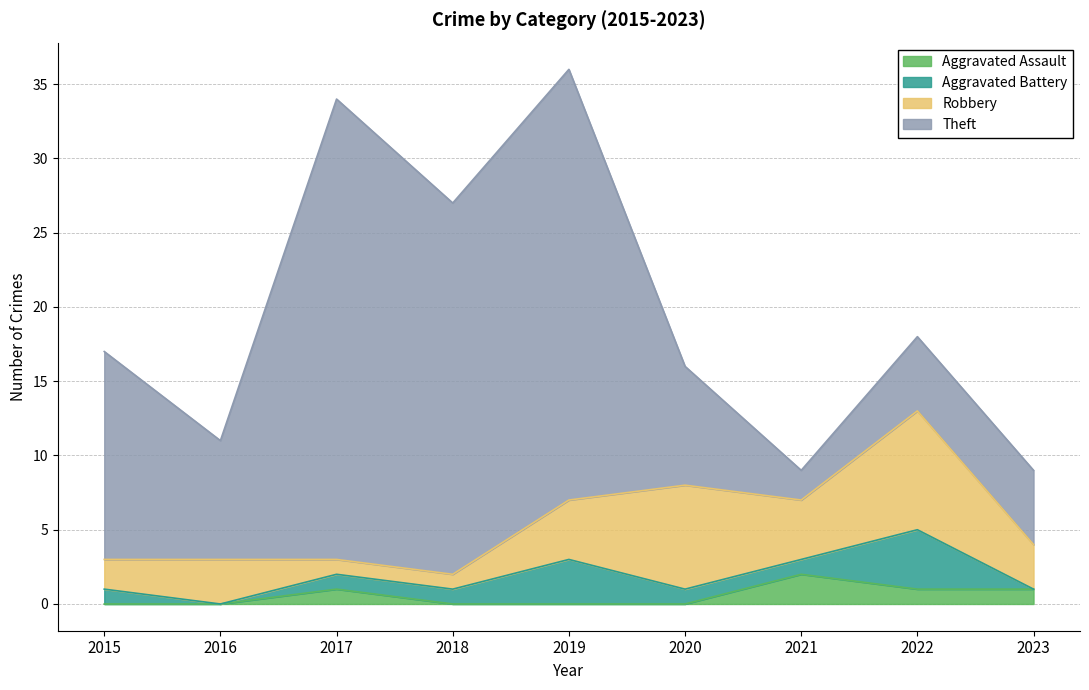

What is the spread (max minus min) of values at 2020?

8